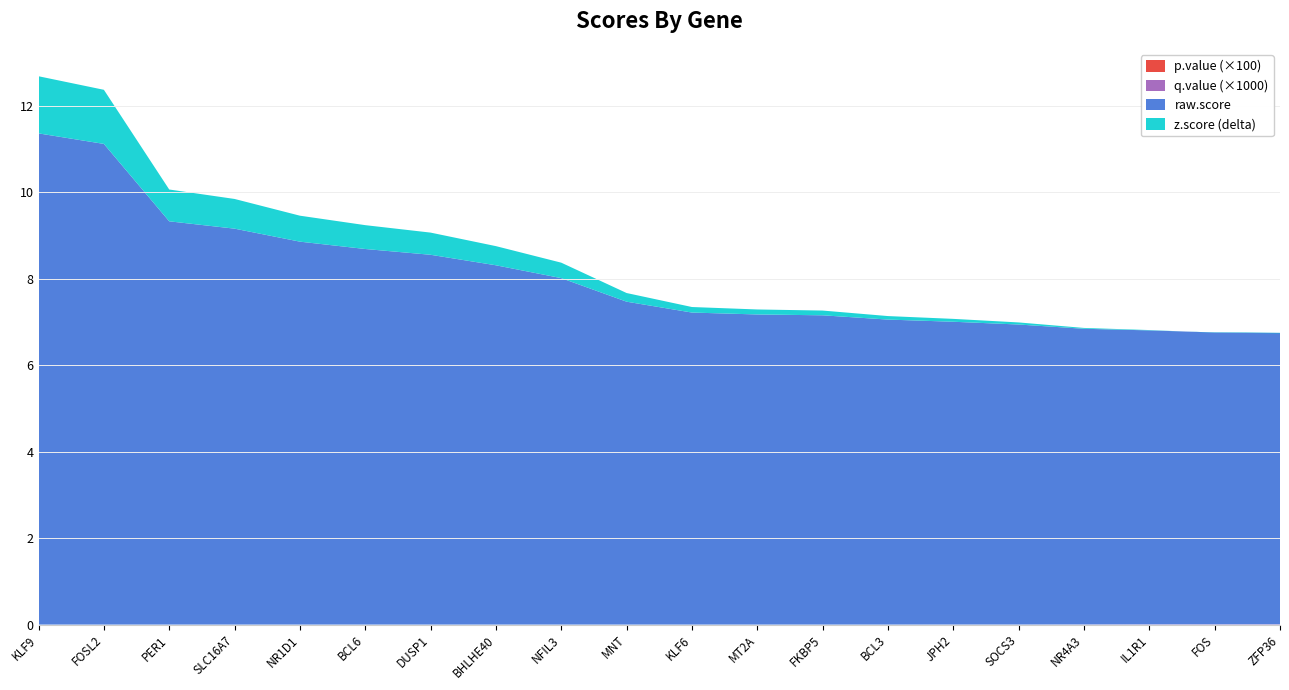

Reading left to right, extract all data points from this chart.

z.score: 12.7	12.4	10.1	9.8	9.5	9.2	9.1	8.8	8.4	7.7	7.3	7.3	7.3	7.1	7.1	7.0	6.9	6.8	6.7	6.7
raw.score: 11.4	11.1	9.3	9.2	8.9	8.7	8.6	8.3	8.0	7.5	7.2	7.2	7.2	7.1	7.0	6.9	6.8	6.8	6.8	6.7
p.value: 0.0	0.0	0.0	0.0	0.0	0.0	0.0	0.0	0.0	0.0	0.0	0.0	0.0	0.0	0.0	0.0	0.0	0.0	0.0	0.0
q.value: 0.0	0.0	0.0	0.0	0.0	0.0	0.0	0.0	0.0	0.0	0.0	0.0	0.0	0.0	0.0	0.0	0.0	0.0	0.0	0.0